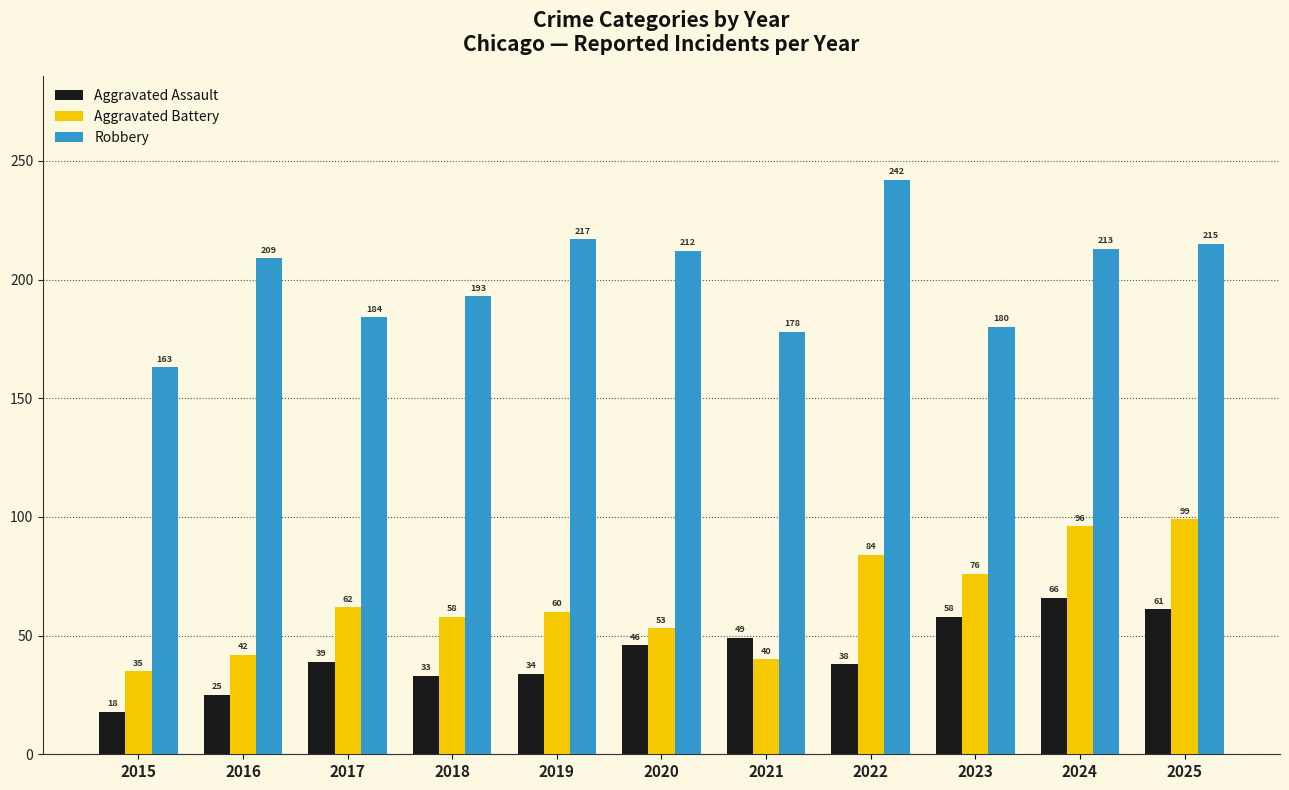

Reading left to right, list all the values displayed in this chart.

Aggravated Assault: 2015=18	2016=25	2017=39	2018=33	2019=34	2020=46	2021=49	2022=38	2023=58	2024=66	2025=61
Aggravated Battery: 2015=35	2016=42	2017=62	2018=58	2019=60	2020=53	2021=40	2022=84	2023=76	2024=96	2025=99
Robbery: 2015=163	2016=209	2017=184	2018=193	2019=217	2020=212	2021=178	2022=242	2023=180	2024=213	2025=215